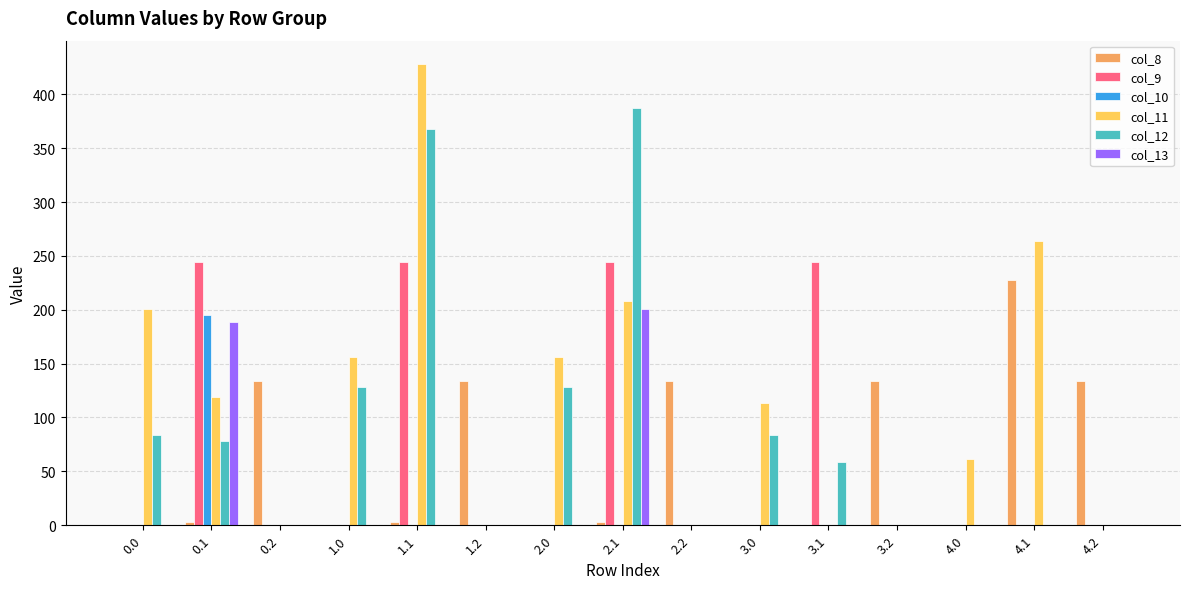

What is the highest value of the col_12 series?

387.3